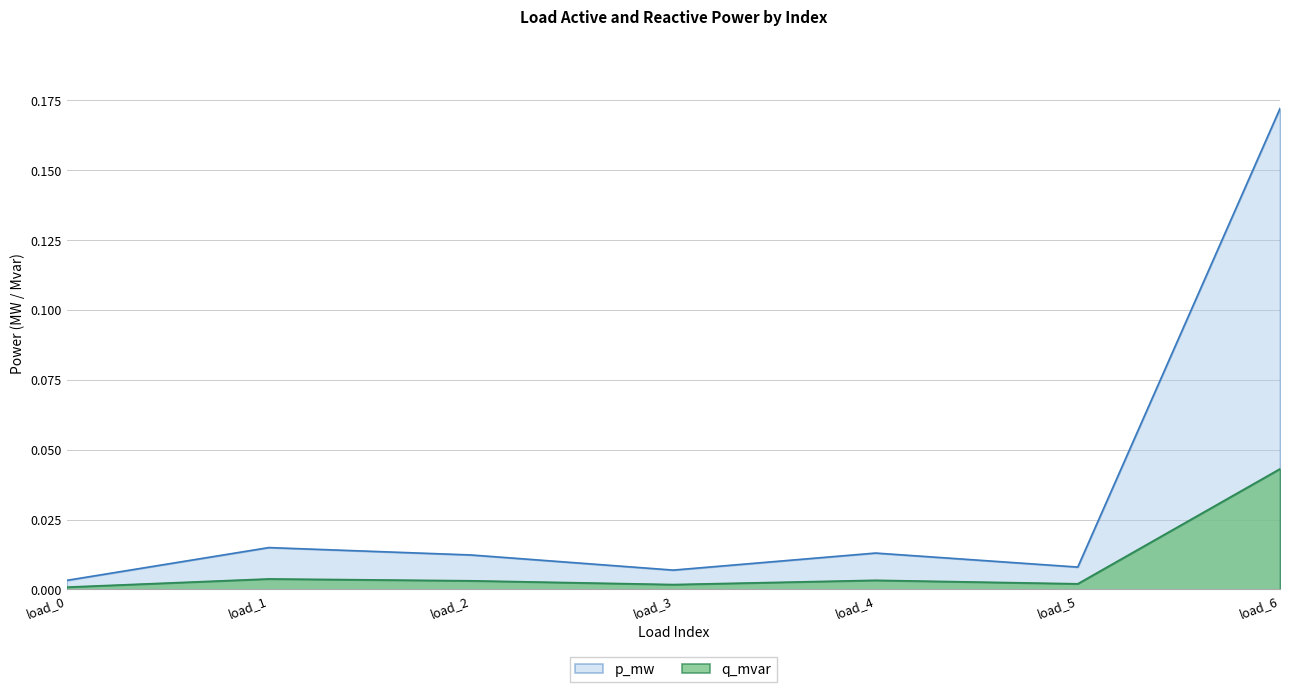

At load_2, list the series in order from largest to smallest.

p_mw, q_mvar